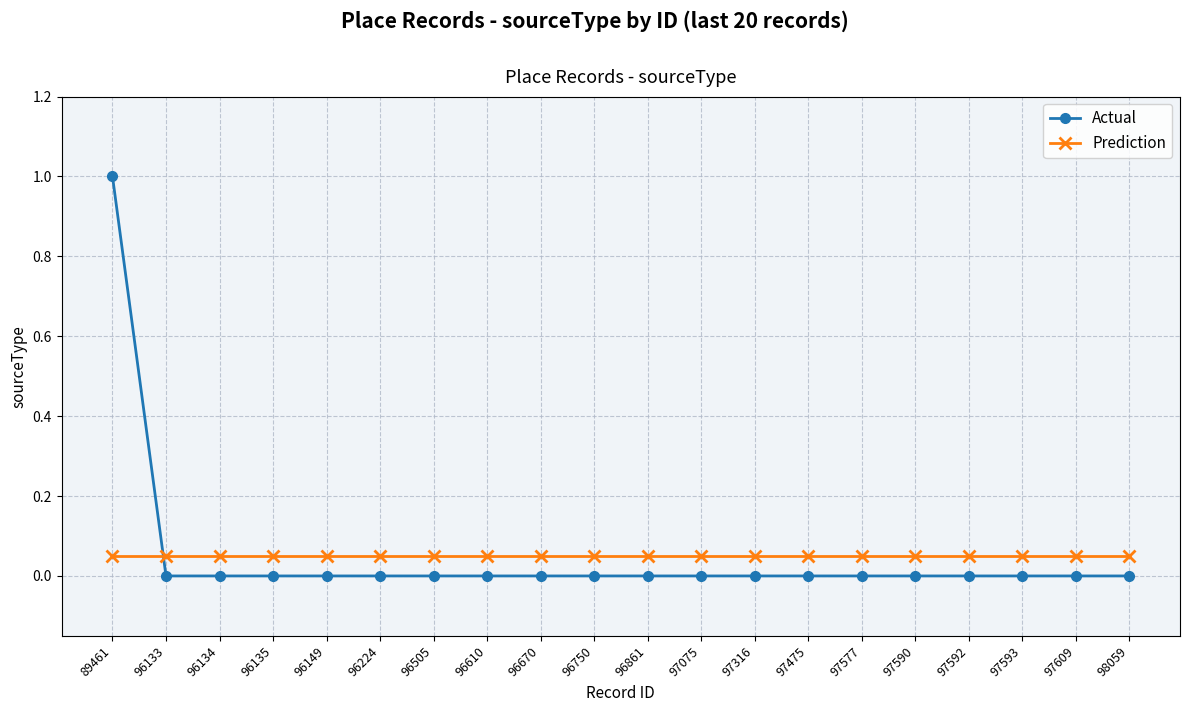

How many distinct data groups are displayed?

2